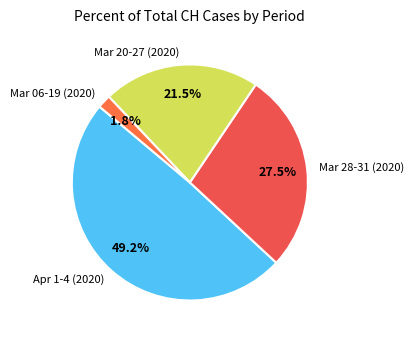

Between Mar 20-27 (2020) and Mar 06-19 (2020), which is larger?

Mar 20-27 (2020)